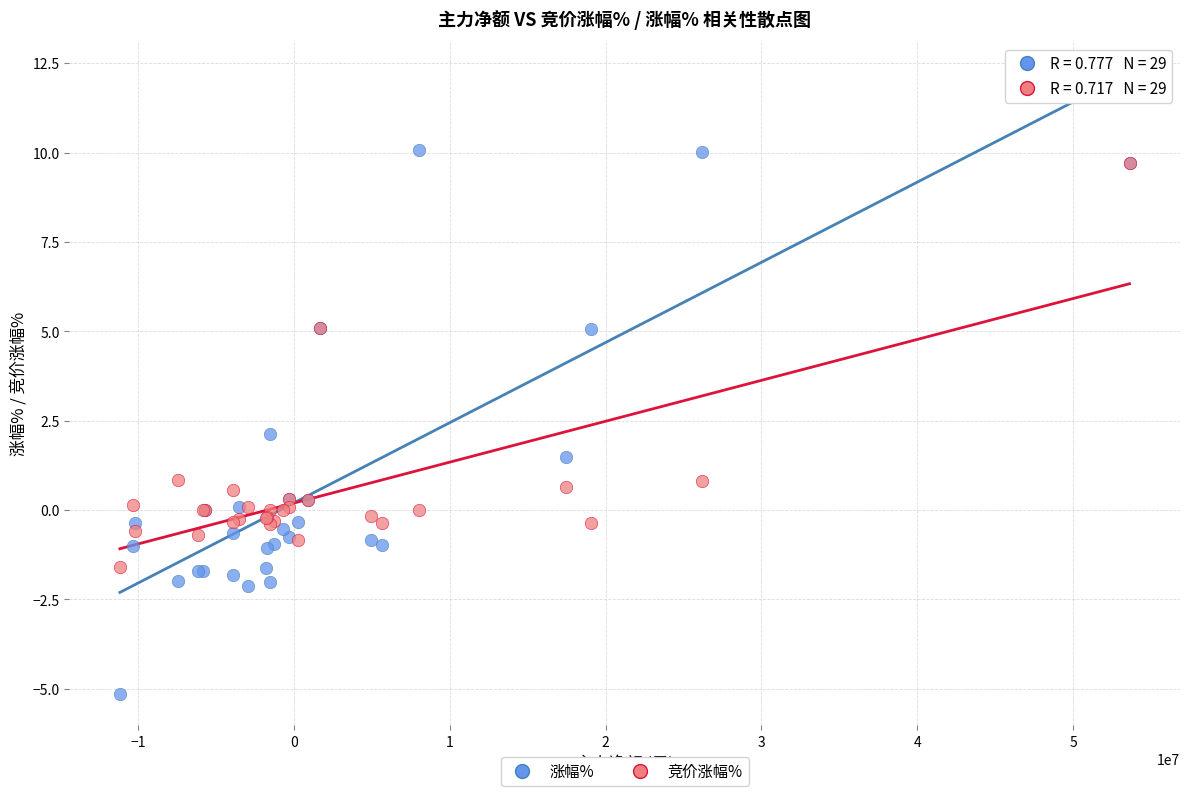

What are all the series names shown in the legend?

涨幅%, 竞价涨幅%